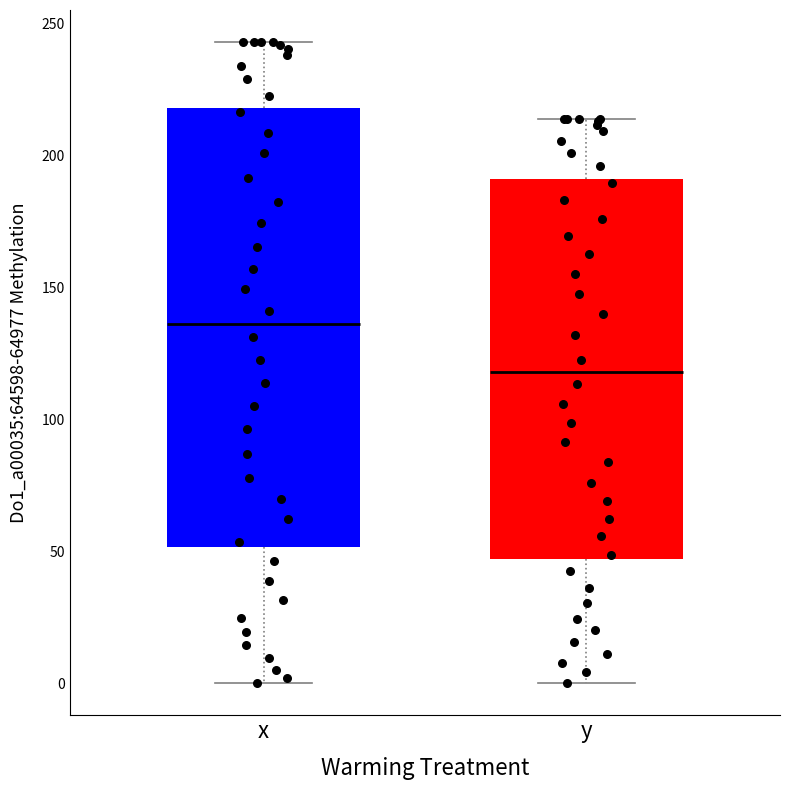

Which box's median line is the highest?

x